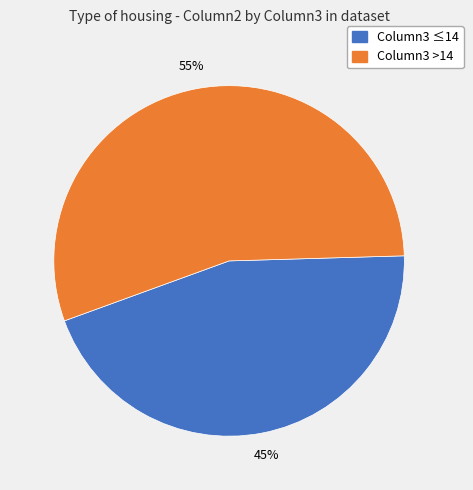

Is there any slice that represents more than half of the pie?

Yes